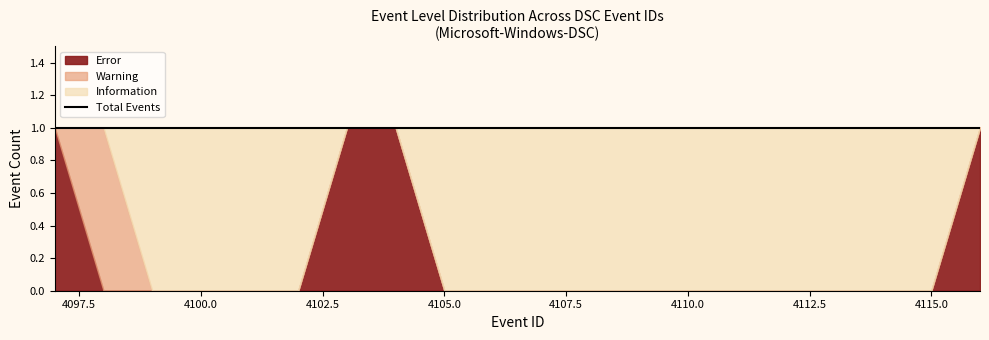

Which series changed the most between 4111 and 4112?

Error